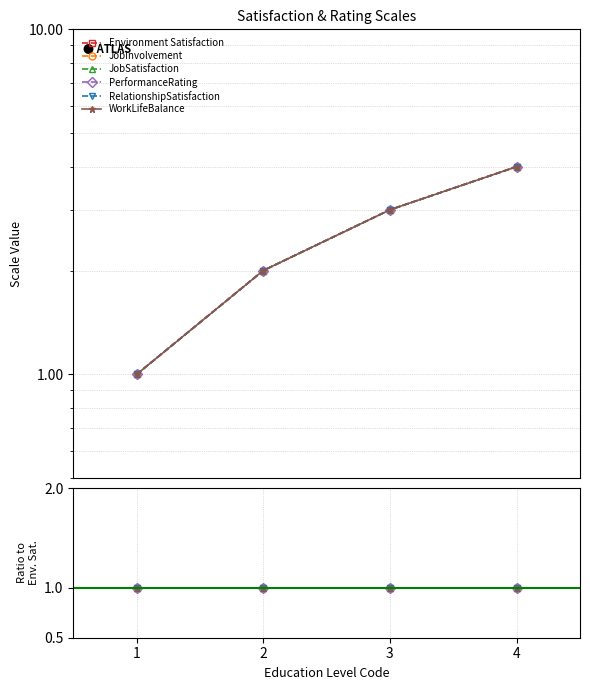

True or false: JobSatisfaction and WorkLifeBalance intersect in this chart.

False